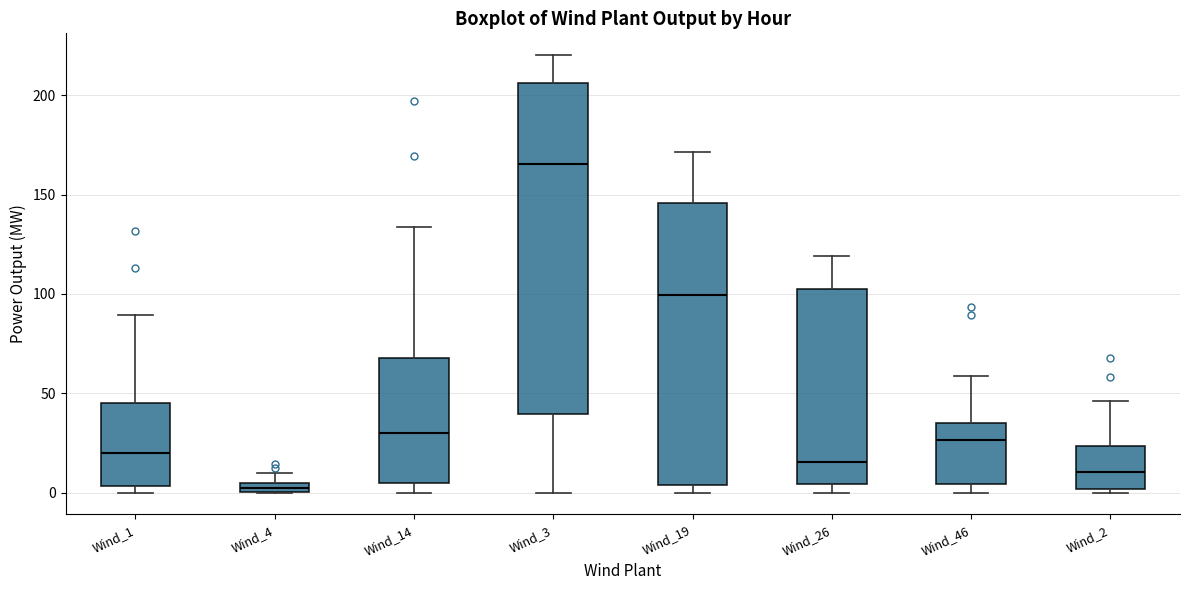

Which box is the tallest, from its lower edge to its upper edge?

Wind_3